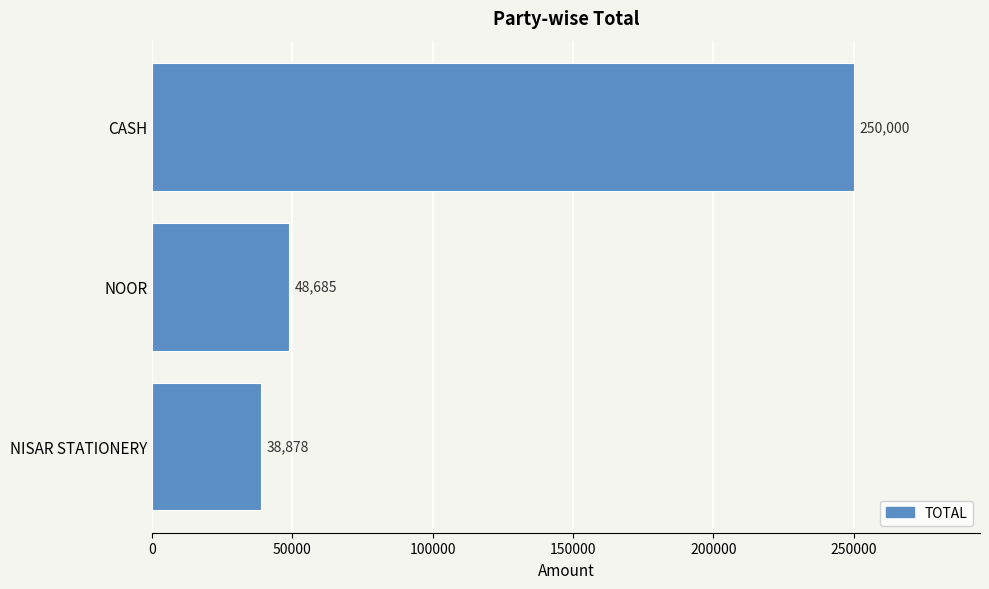

Is it true that the value at CASH is 159908?

False